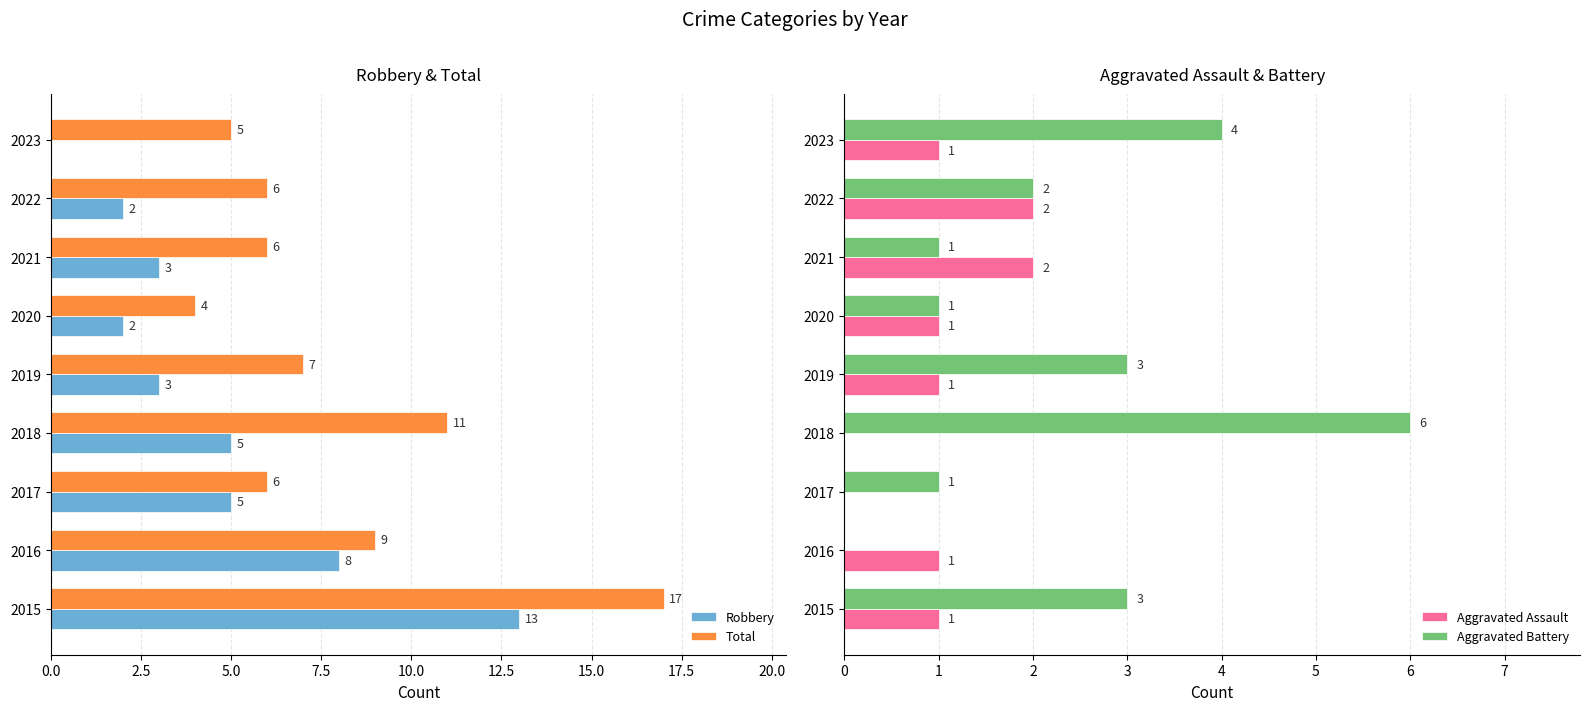

True or false: Aggravated Assault has a value of 1 at 2016.

True